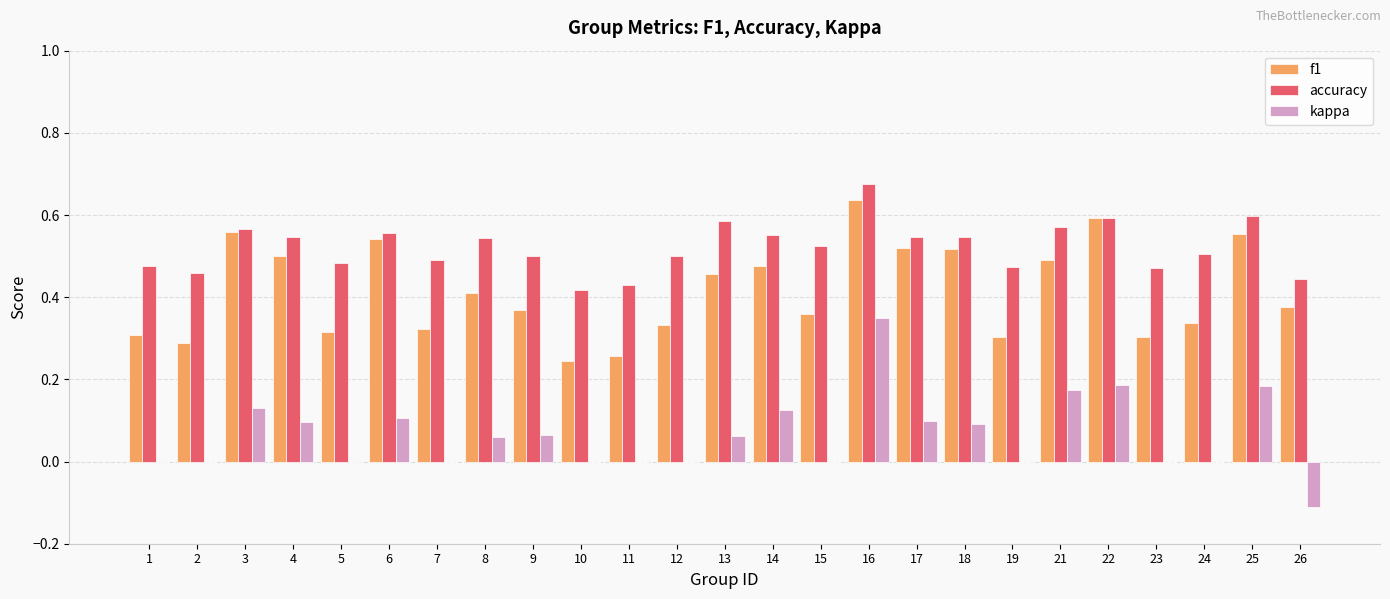

True or false: accuracy has a value of 0.8 at 21.

False